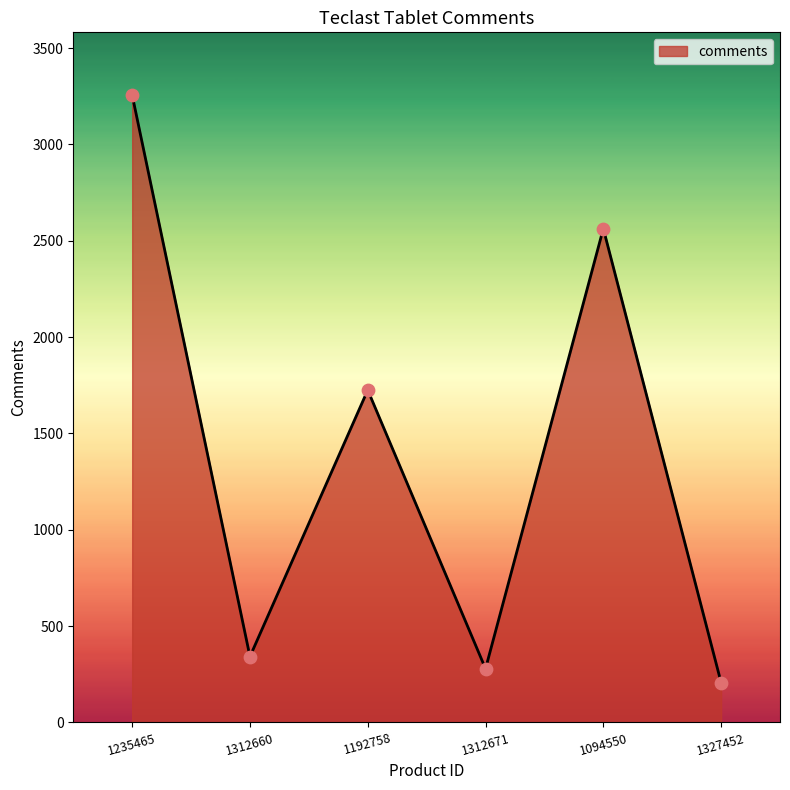

What is the change in value from 1312660 to 1327452?

-135